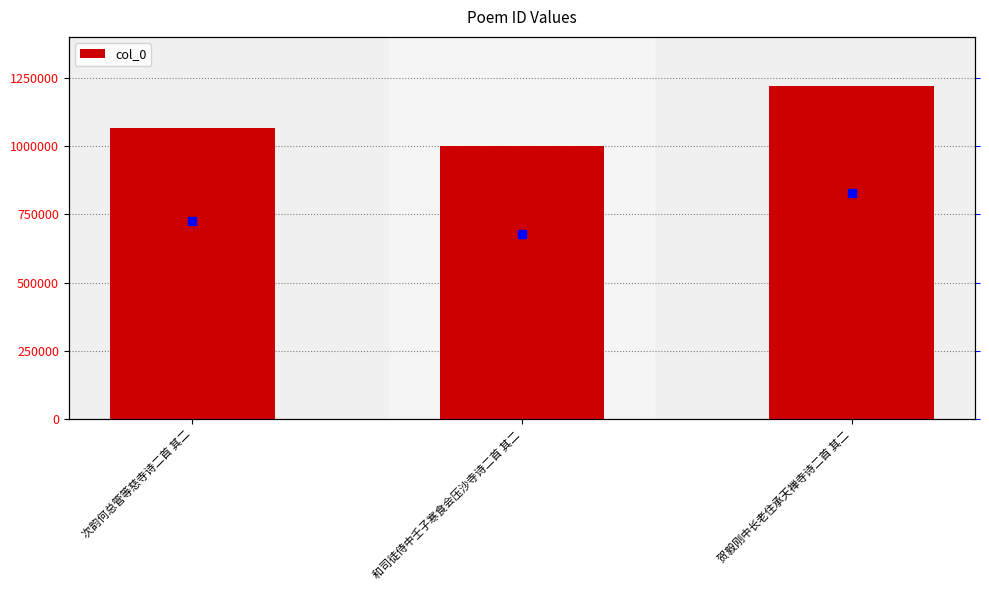

What is the ratio of the value at 贺毅刚中长老住承天禅寺诗二首 其二 to the value at 和司徒侍中壬子寒食会压沙寺诗二首 其二?

1.2